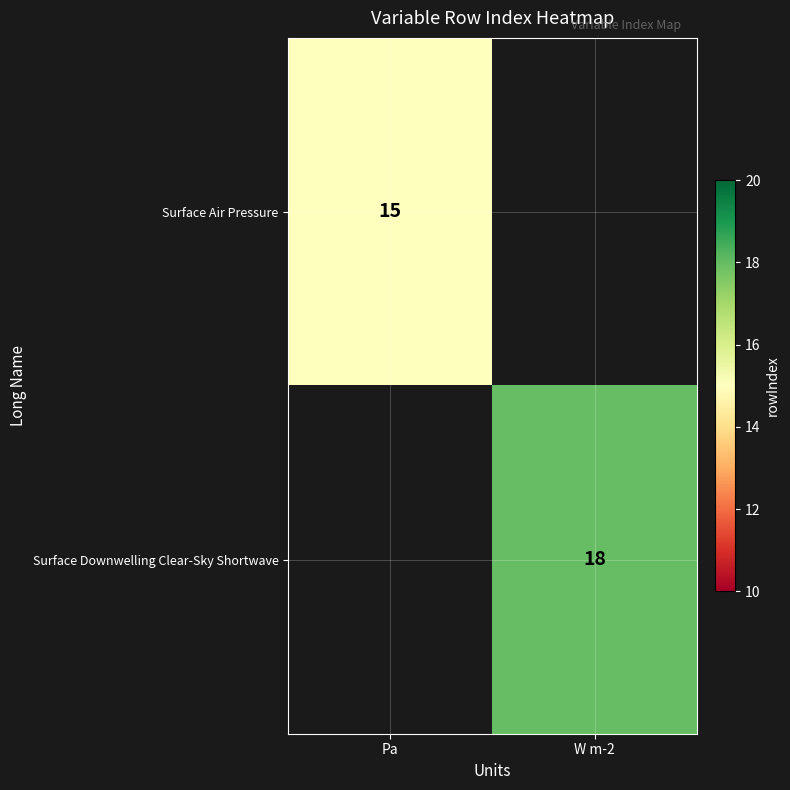

The Surface Air Pressure series shows 9 at Pa. True or false?

False